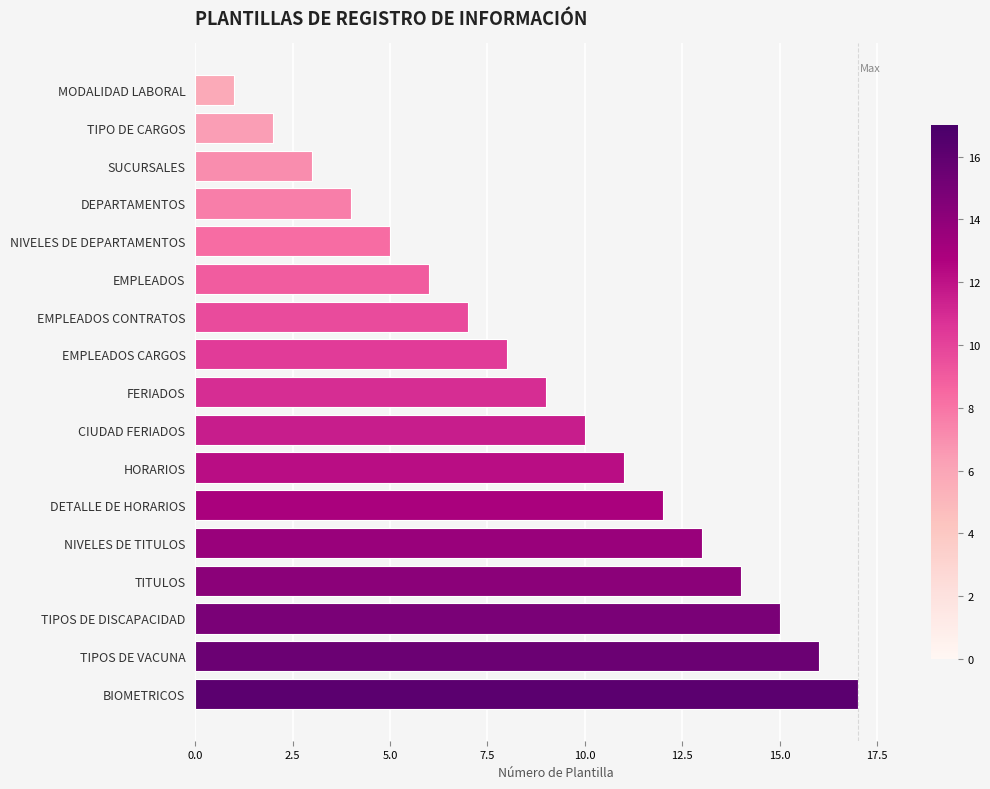

What position from the top is MODALIDAD LABORAL?

1